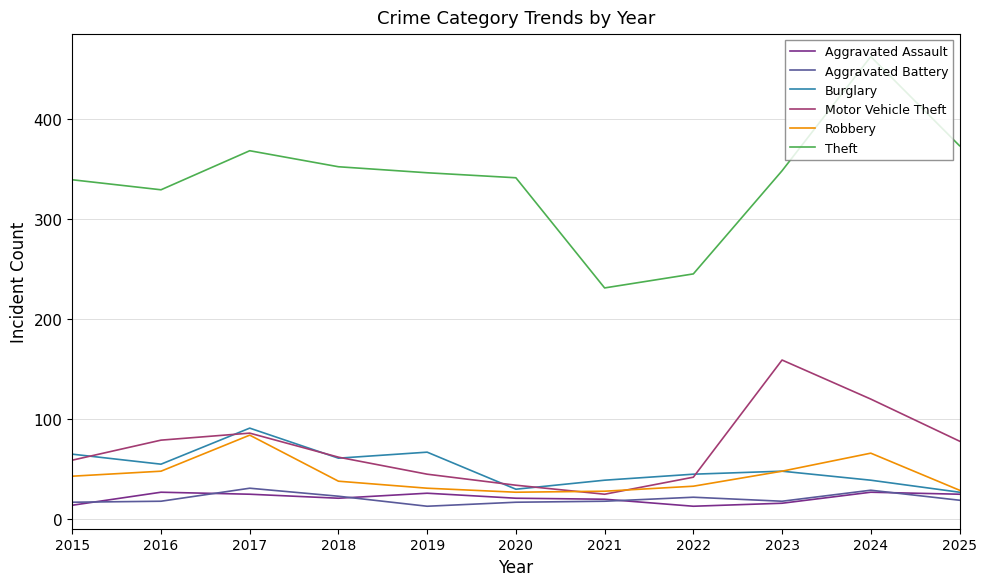

What is the maximum value shown in the chart?

462